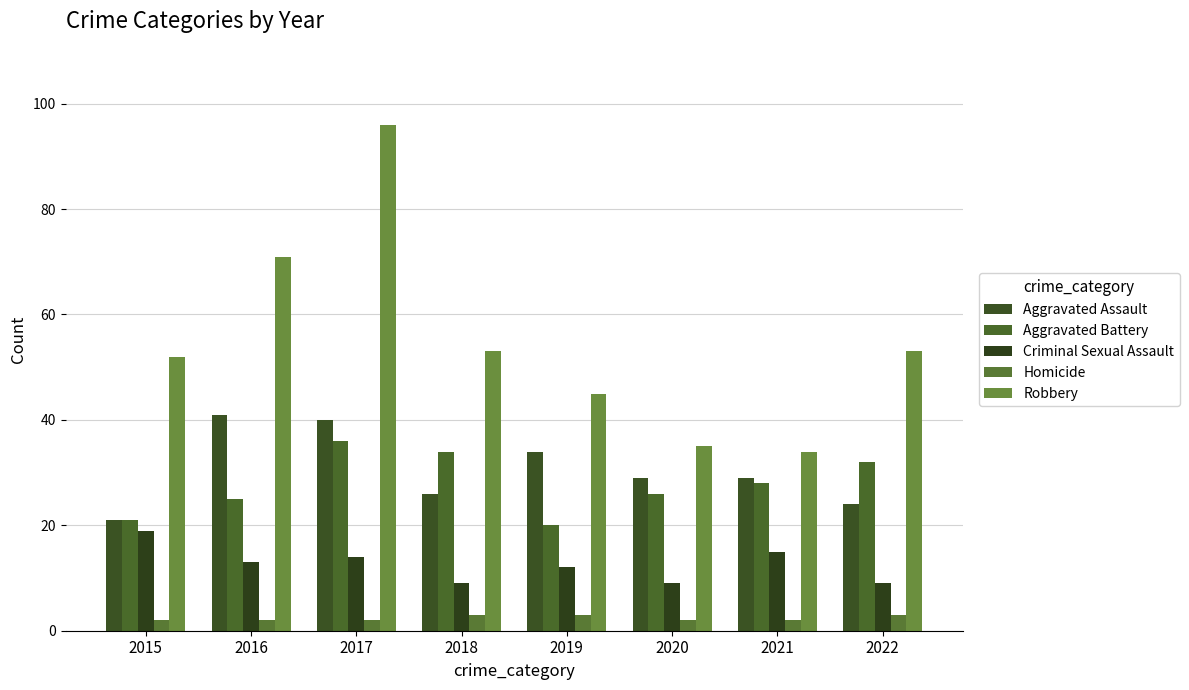

Which series has the largest total across all categories?

Robbery